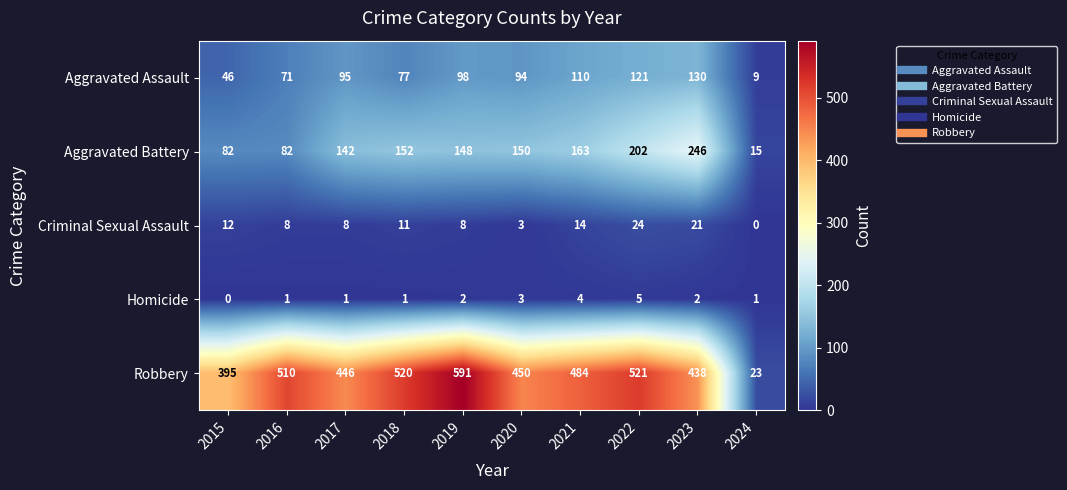

Rank the categories by Robbery value from lowest to highest.

2024, 2015, 2023, 2017, 2020, 2021, 2016, 2018, 2022, 2019